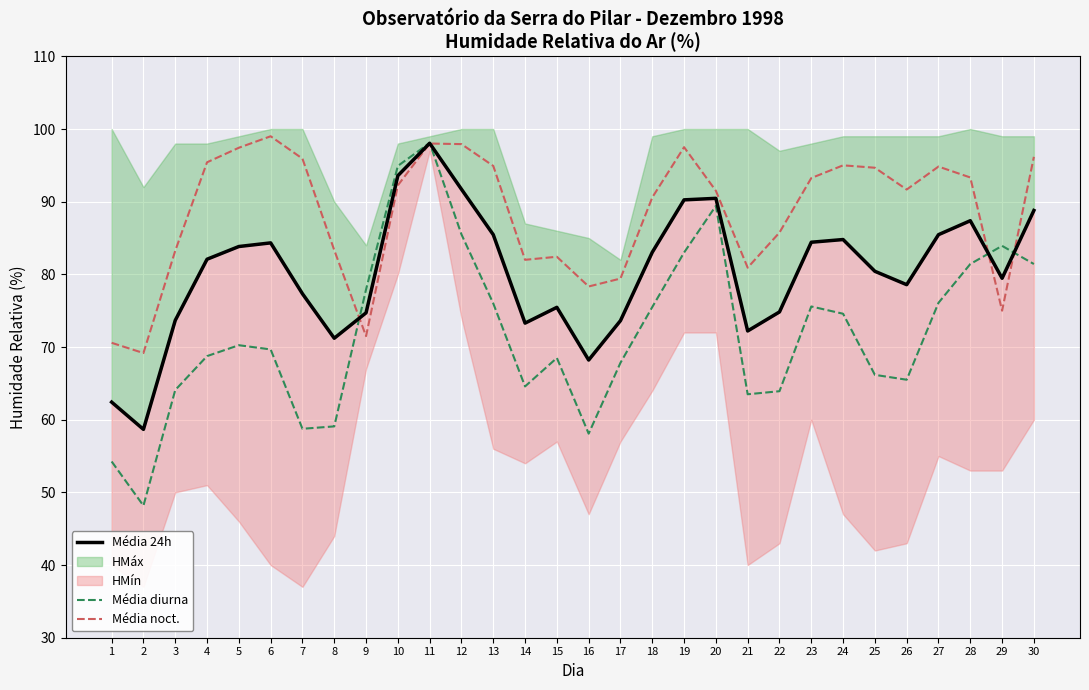

Is it true that Média noct. equals 52.9 at 17?

False